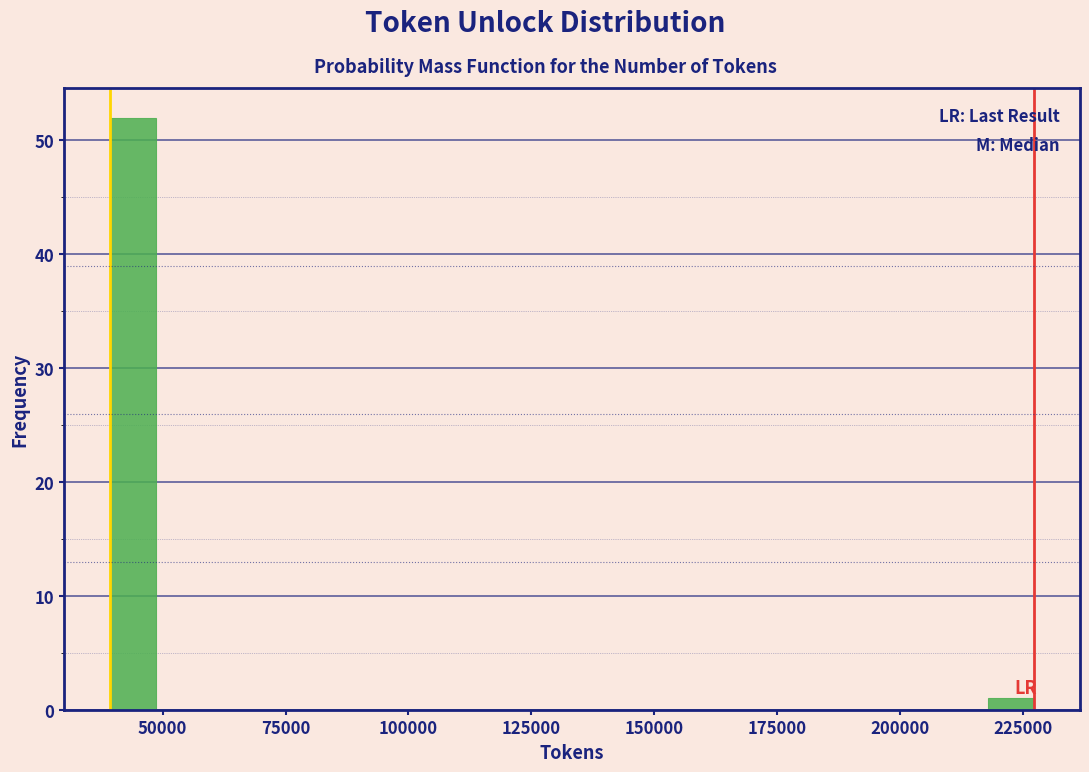

Around what value on the x-axis is the tallest bar? Give the approximate position of its centre, as read against the axis.

45000